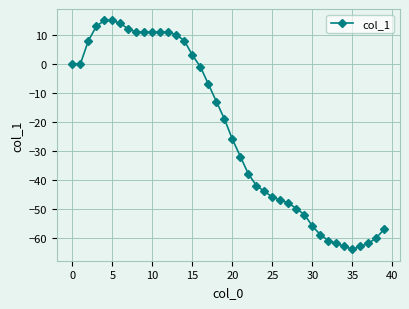

What is the sum of all values?

-919